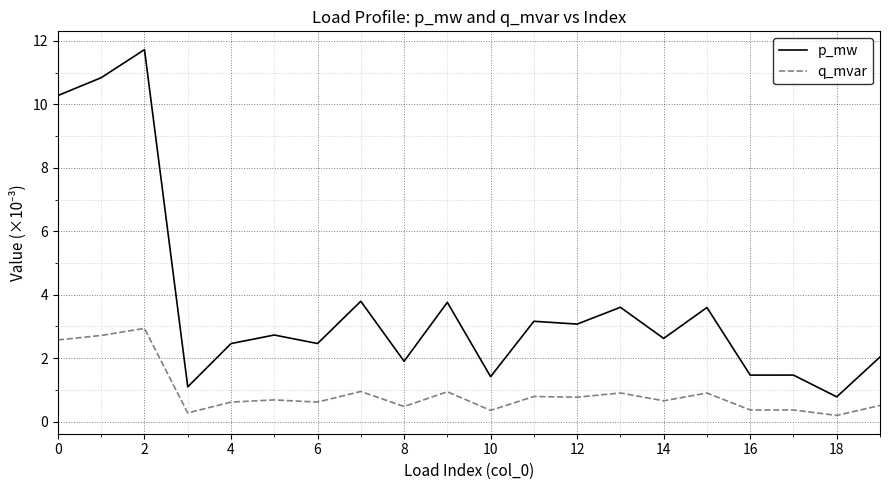

What is the difference between the second highest and minimum values in the p_mw series?

10.1